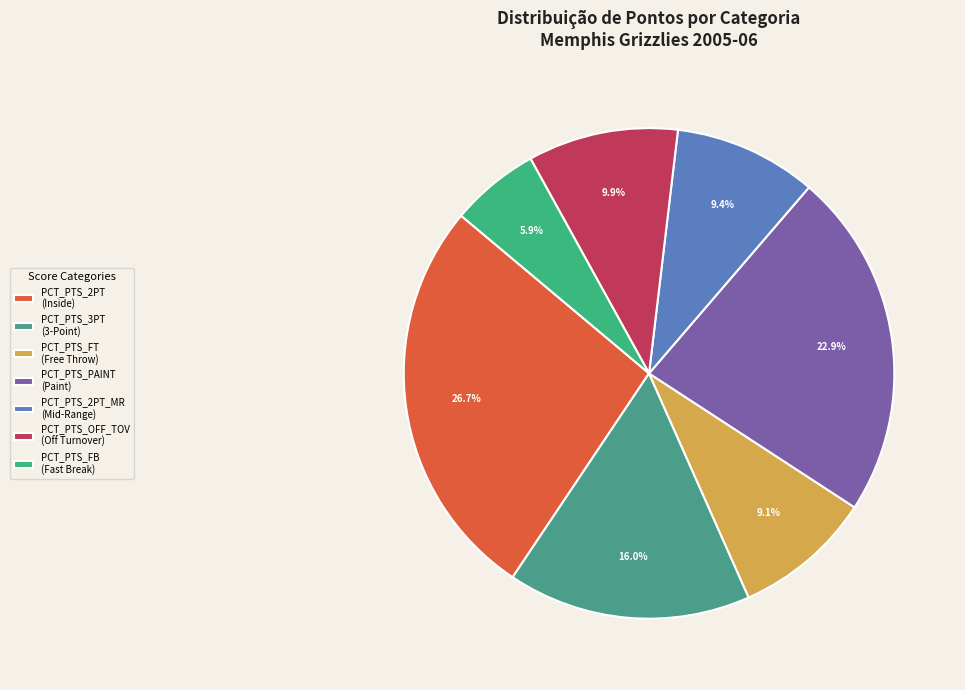

How many segments does this pie chart have?

7